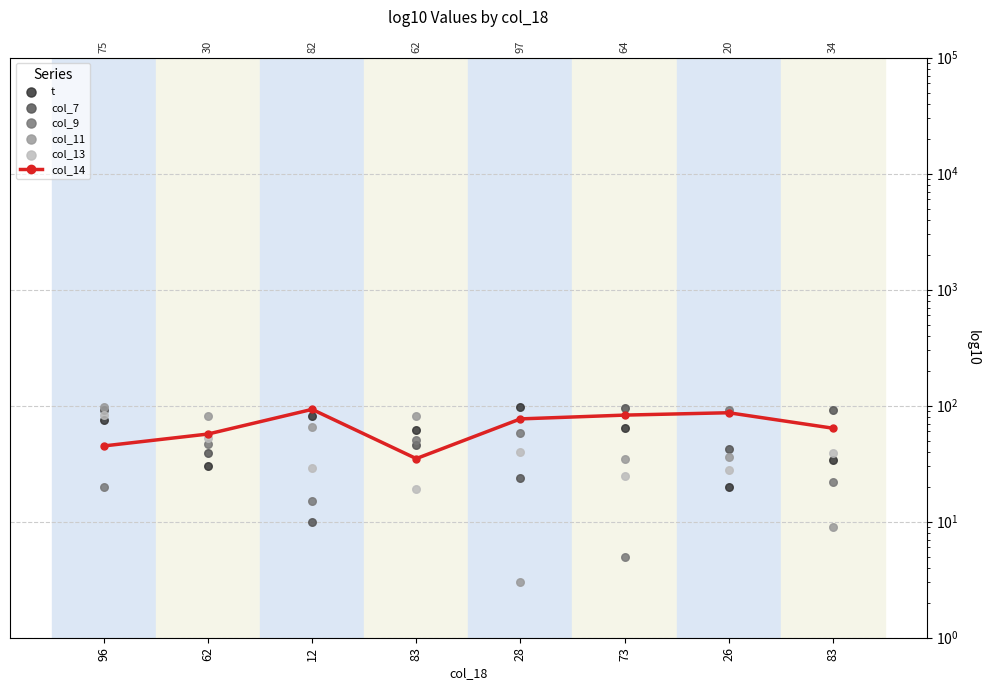

At how many categories does at least one series exceed 74?

8